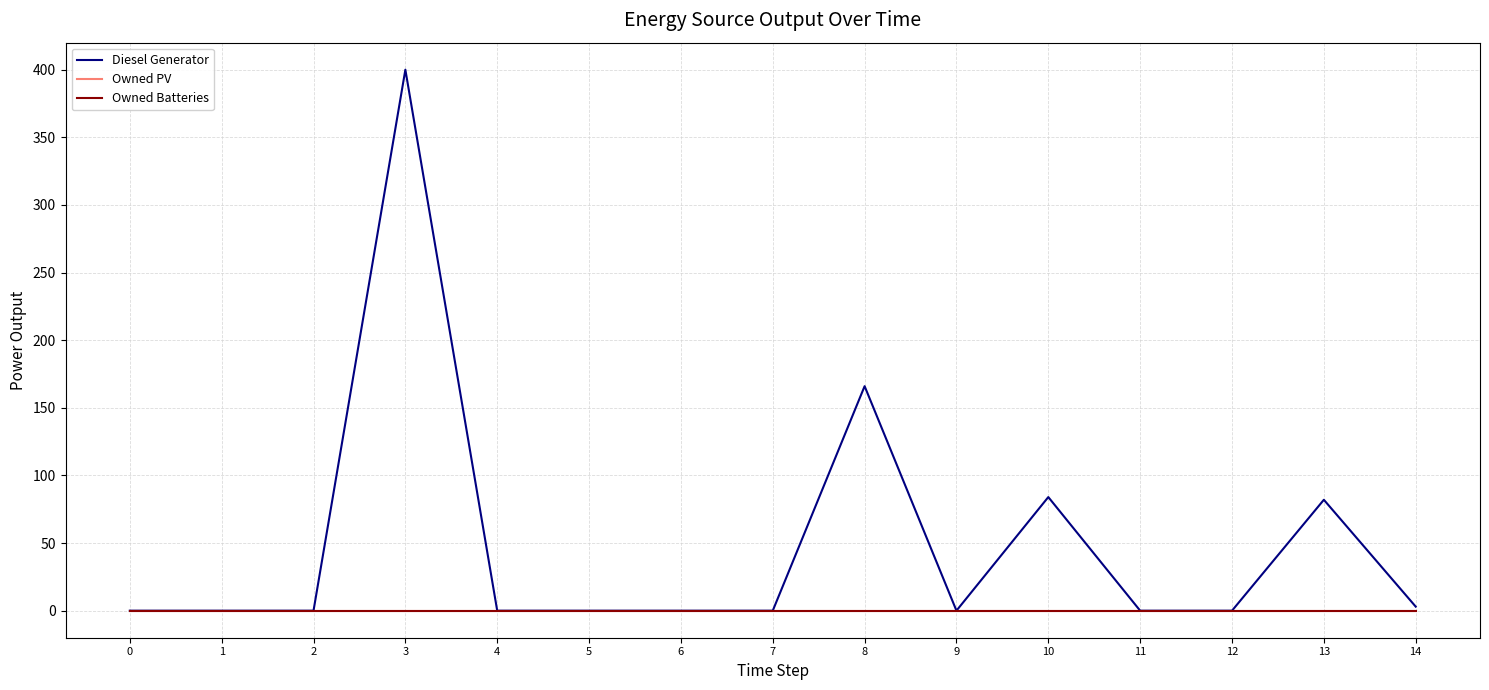

Does the chart display data point markers on the line(s)?

No